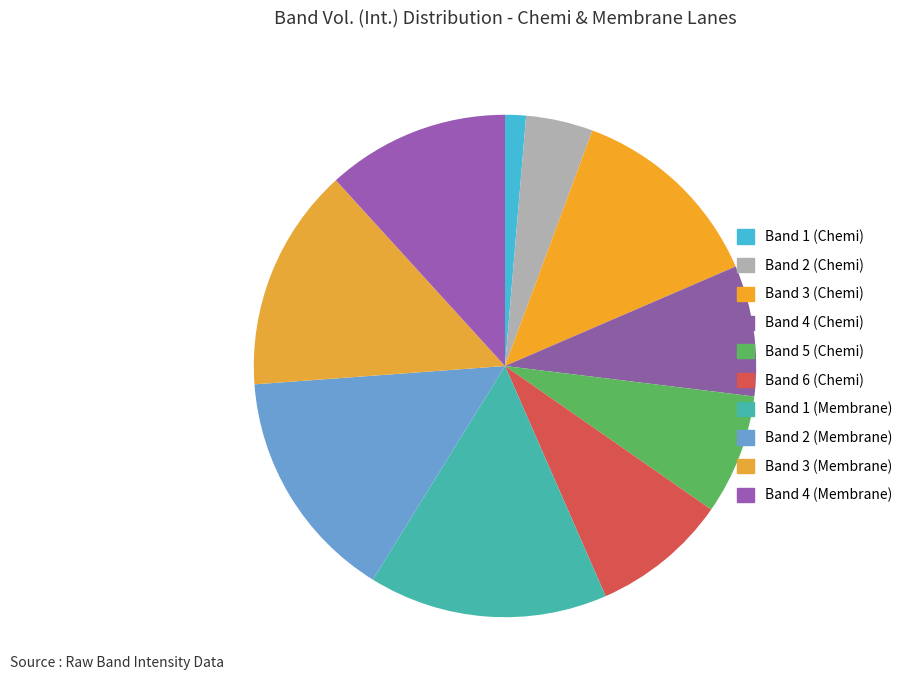

Which slice is the smallest?

Band 1 (Chemi)